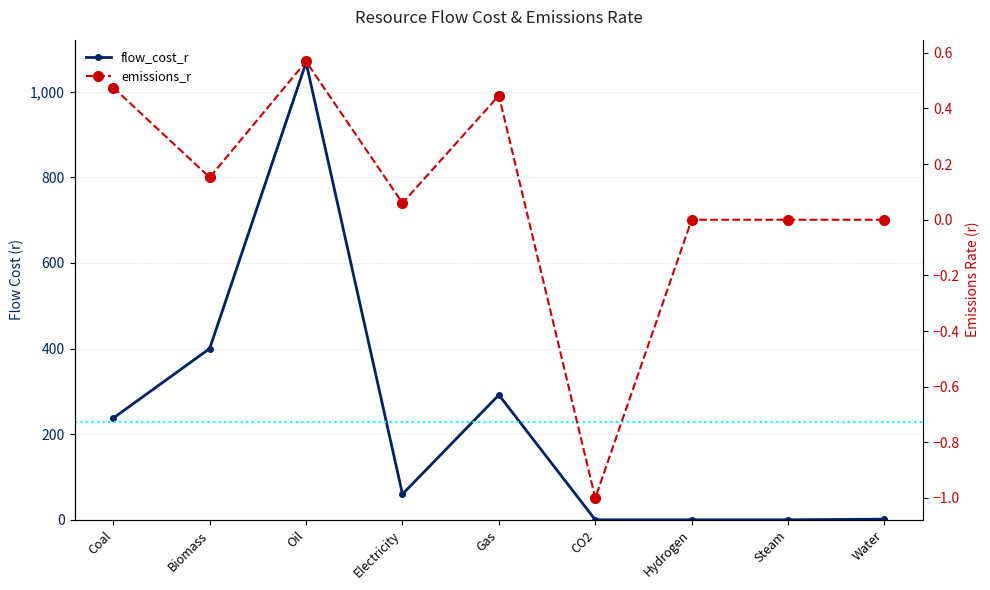

The emissions_r series shows 0.8 at Water. True or false?

False